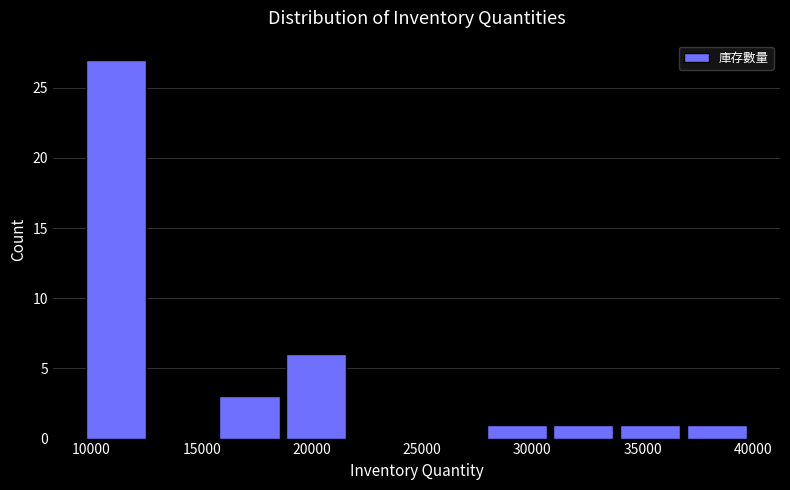

Which range on the x-axis has the tallest bar?

9500 to 12500